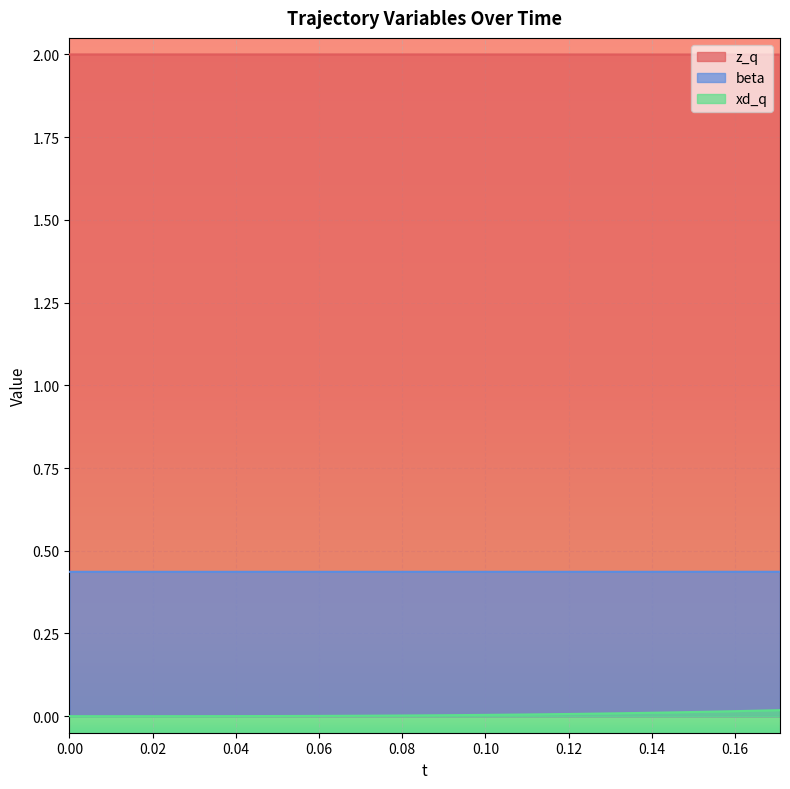

Rank the series by their maximum value, from highest to lowest.

z_q, beta, xd_q